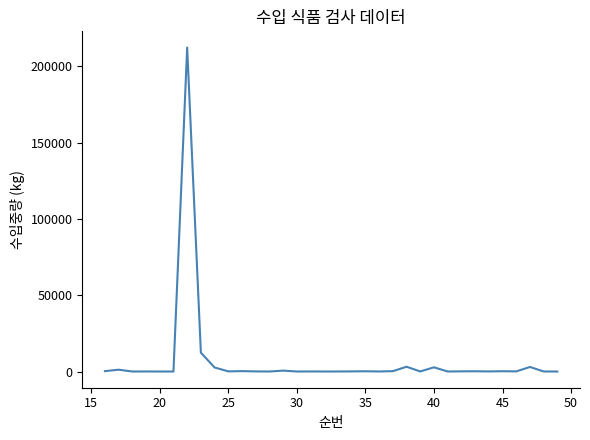

What is the difference between the maximum and minimum values?

212400